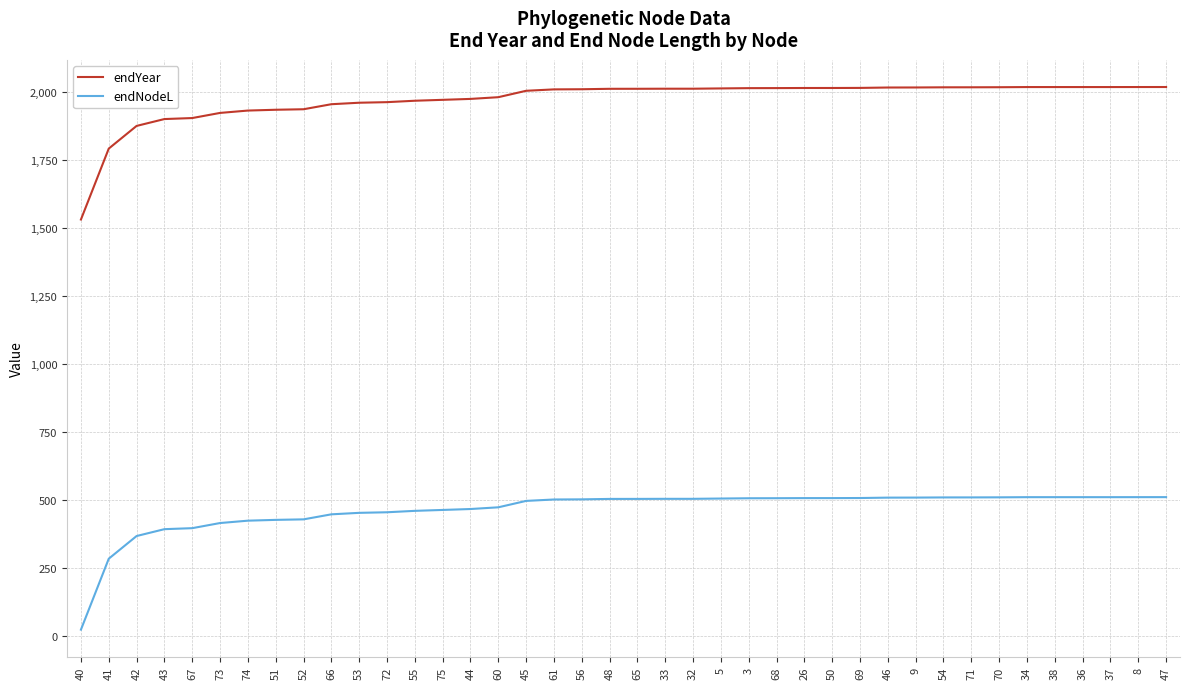

At which label does endYear first exceed 2010?

48